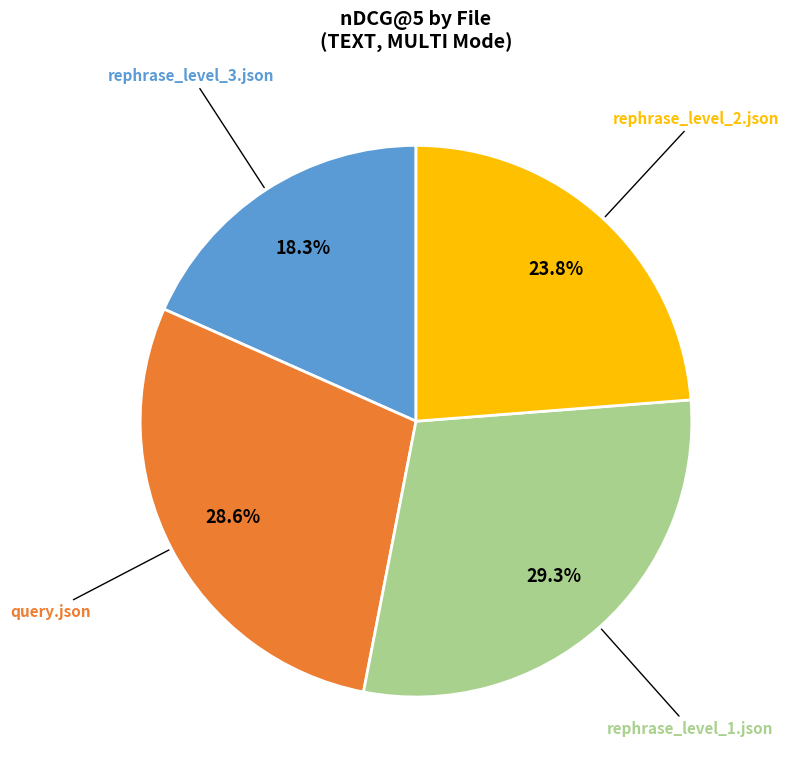

Does any single category account for the majority?

No